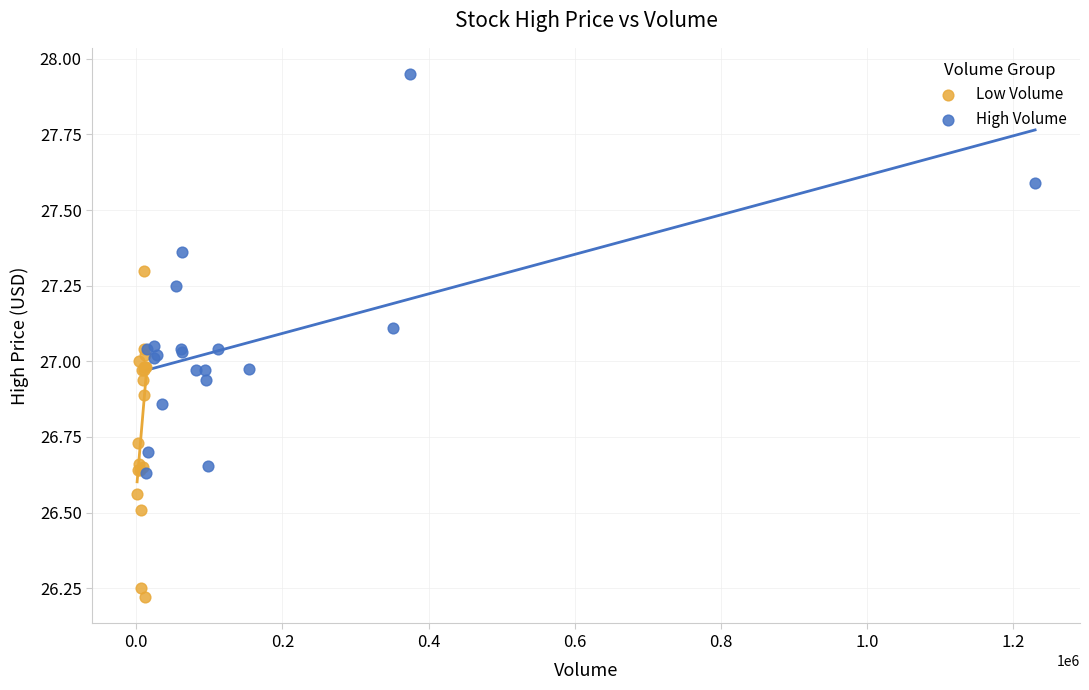

Which series has the widest spread of Y values?

High Volume